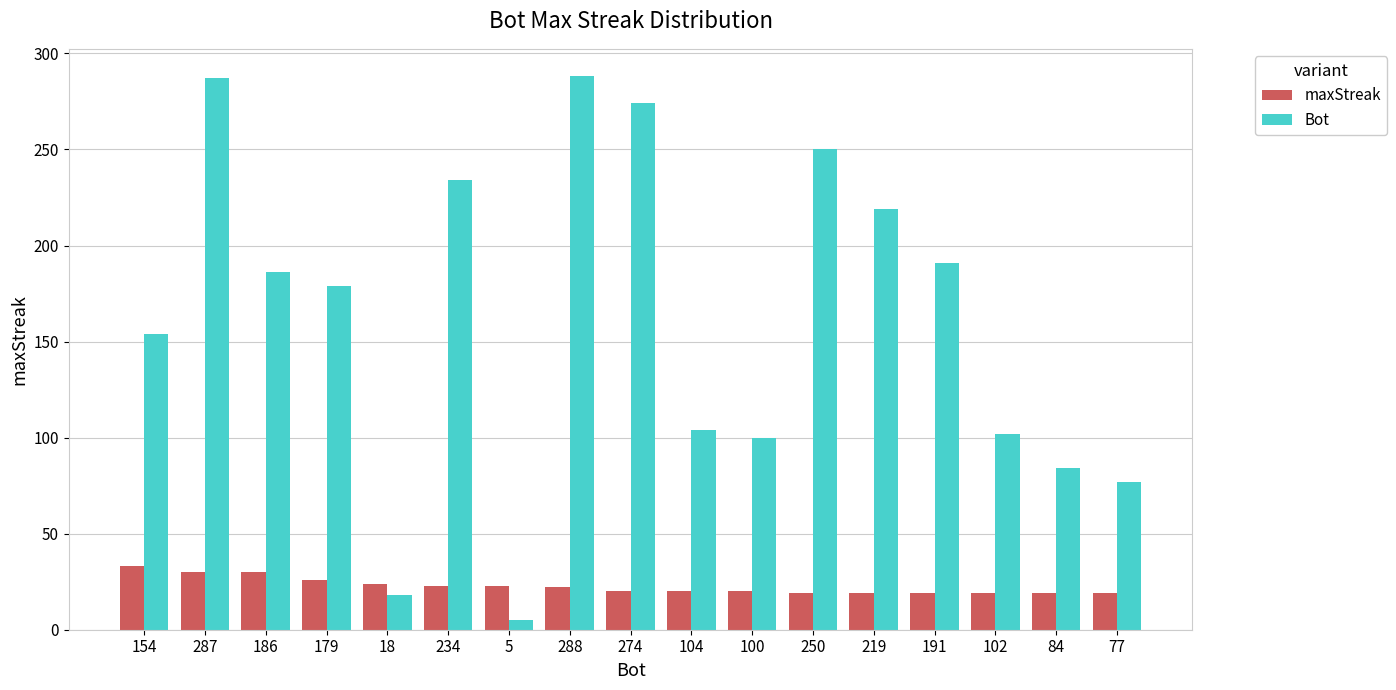

What is the sum of the Bot values at 288 and 77?

365